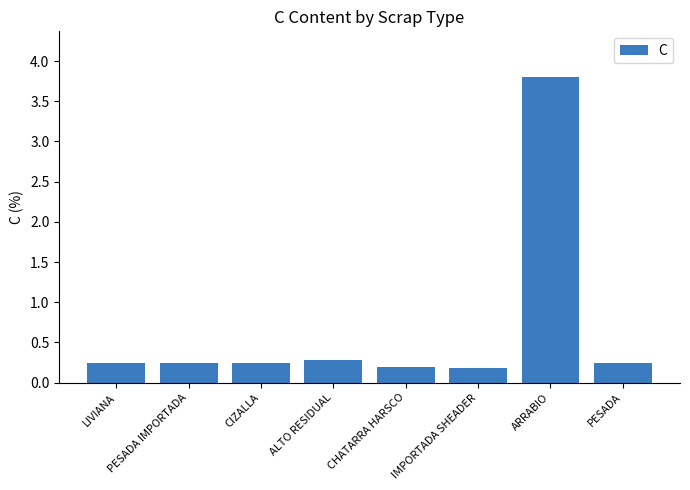

Does the chart contain stacked bars?

No